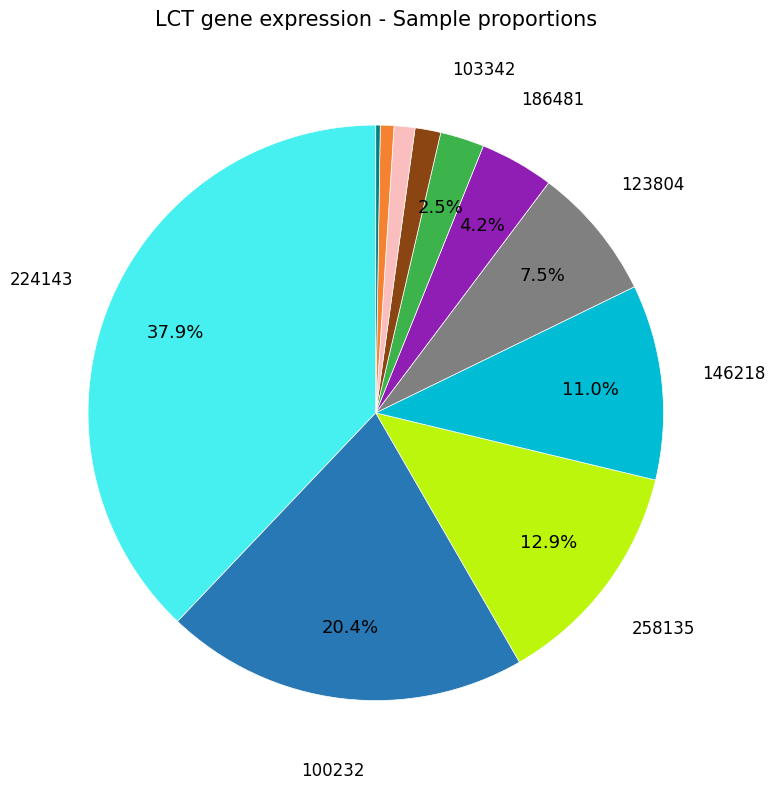

Is there any slice that represents more than half of the pie?

No